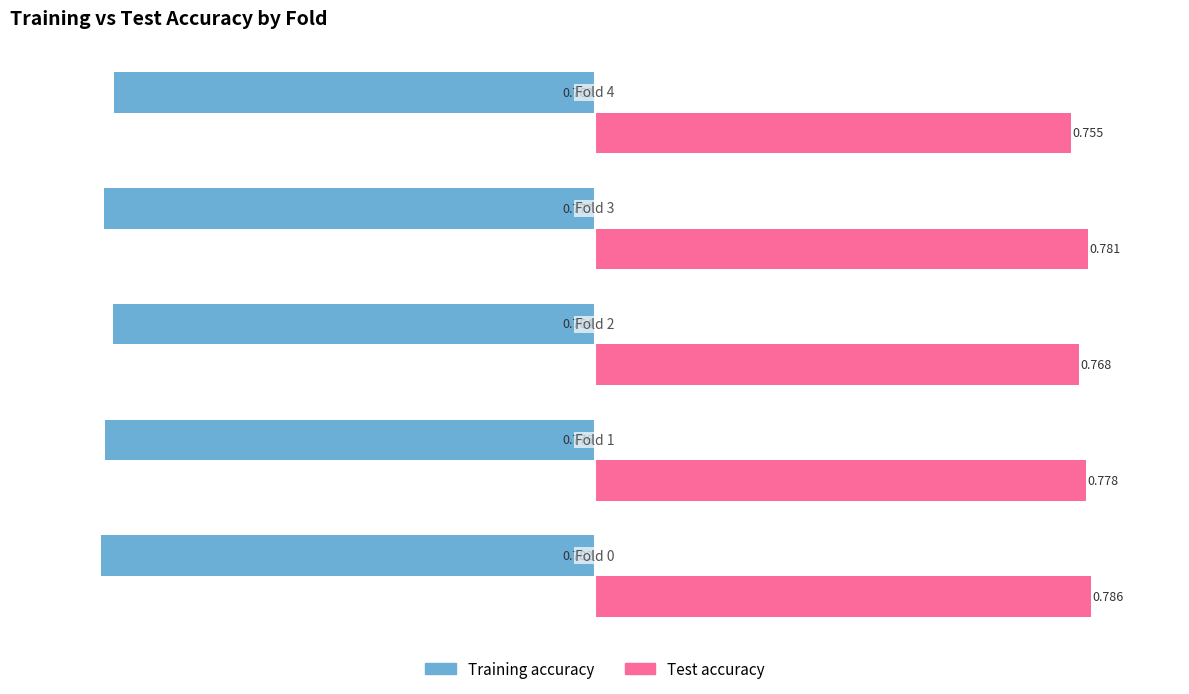

Which series has the largest total across all categories?

Test accuracy